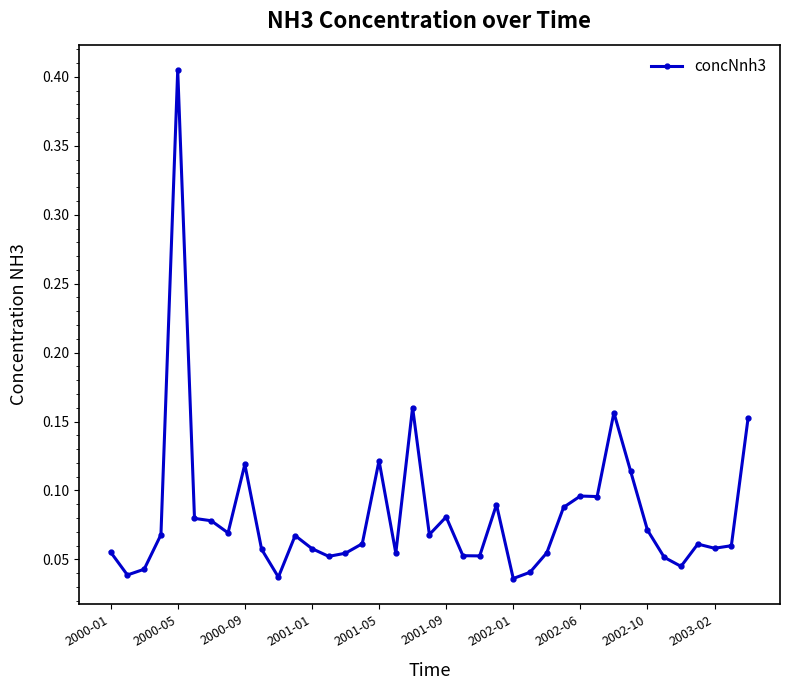

What is the sum of all values?

3.2